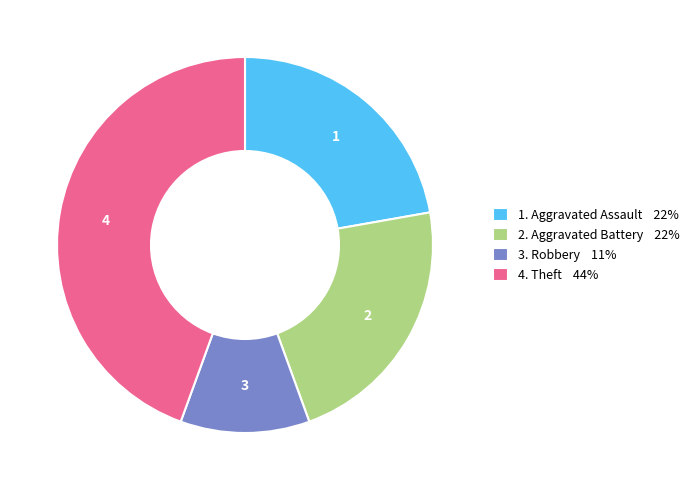

Which category has the smallest portion of the pie?

3. Robbery 11%